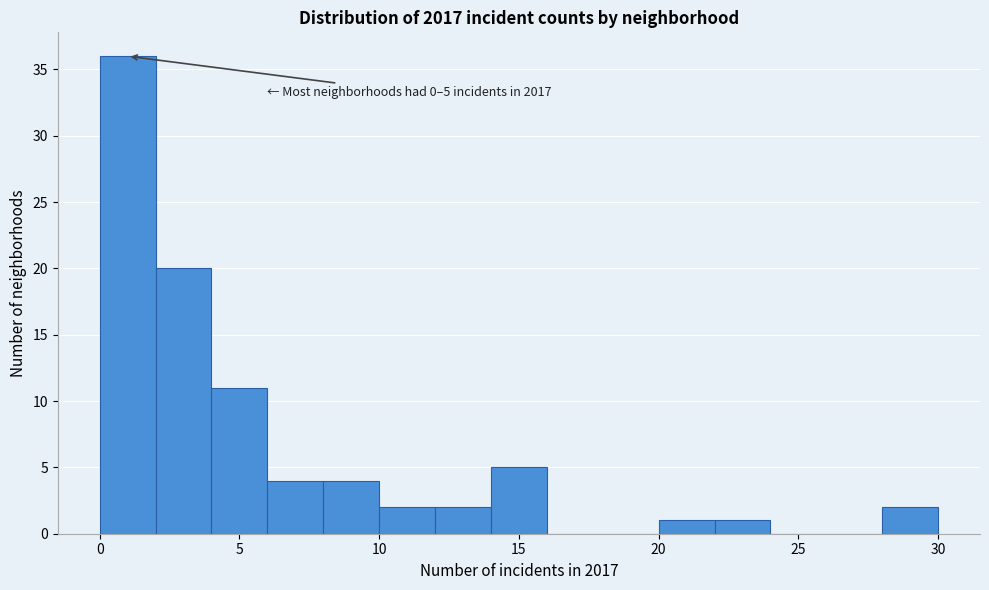

Over which range of the x-axis is the bar tallest?

0 to 2